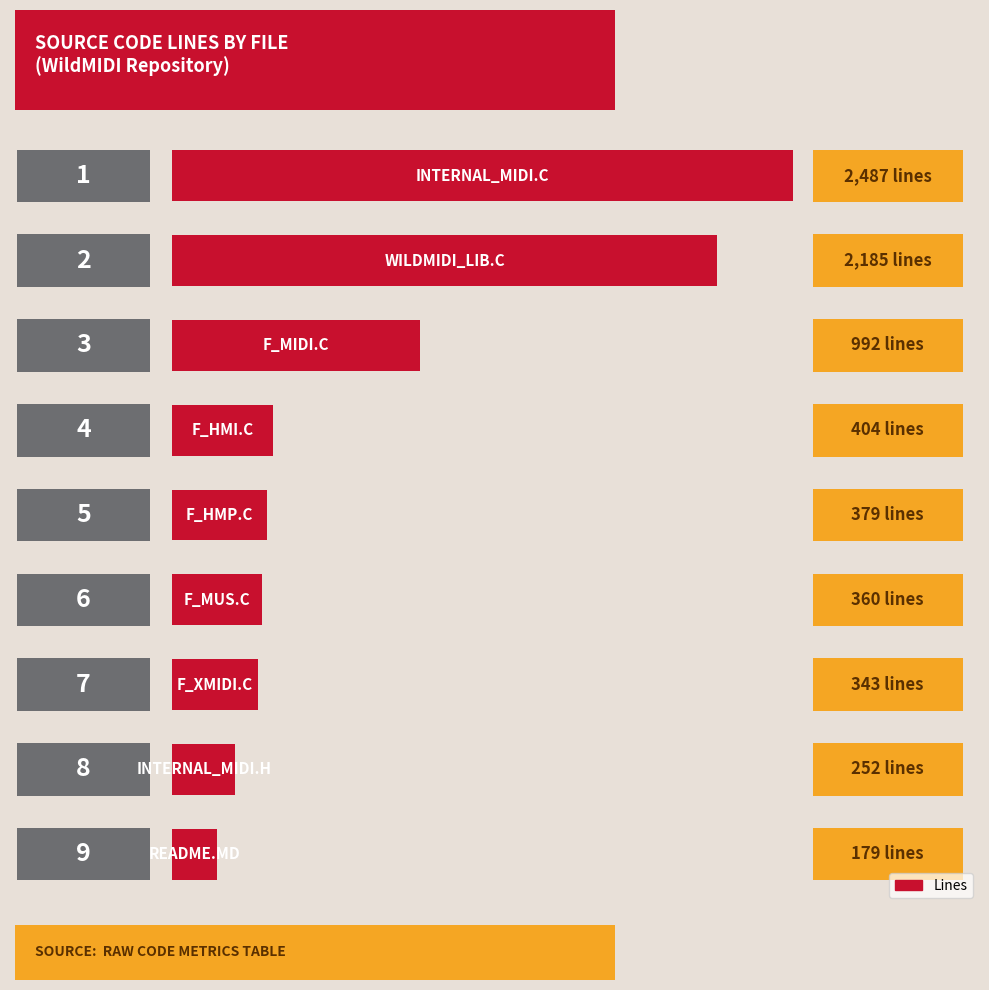

List the labels in order of value, largest first.

0, 1, 2, 3, 4, 5, 6, 7, 8